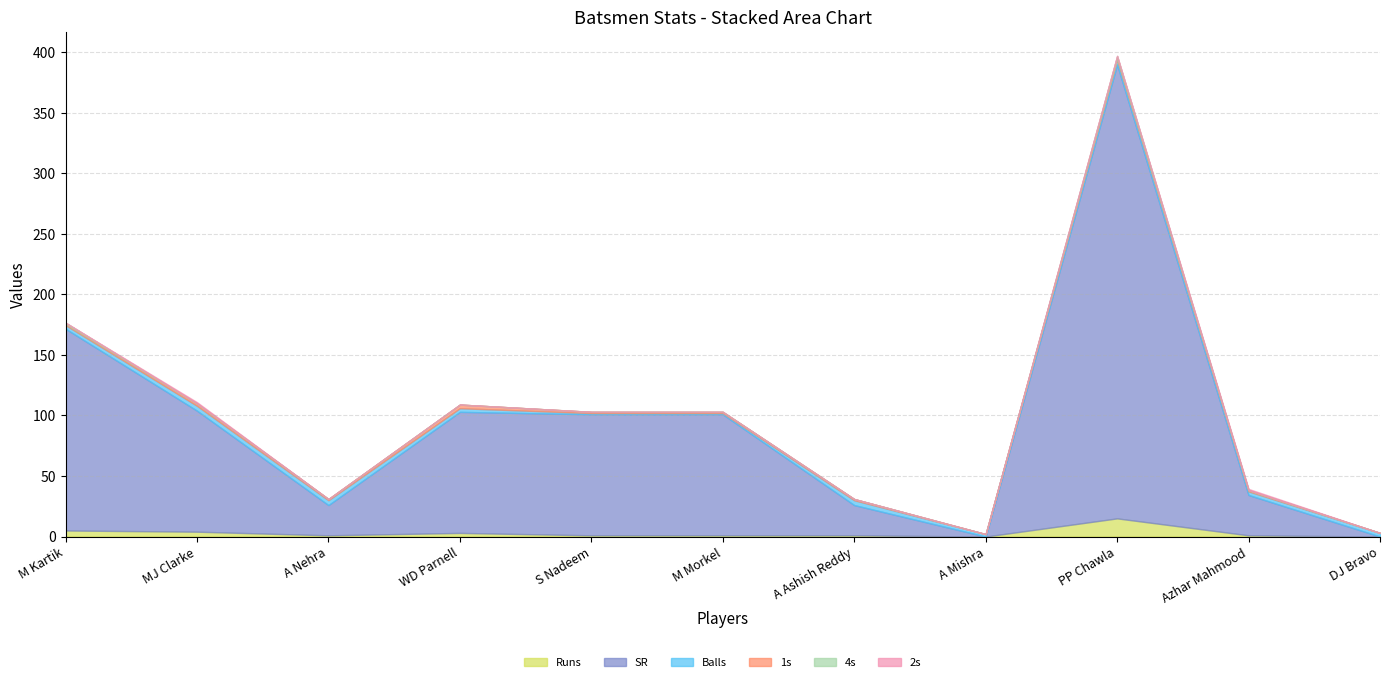

How many interior local peaks does the 4s series have?

1